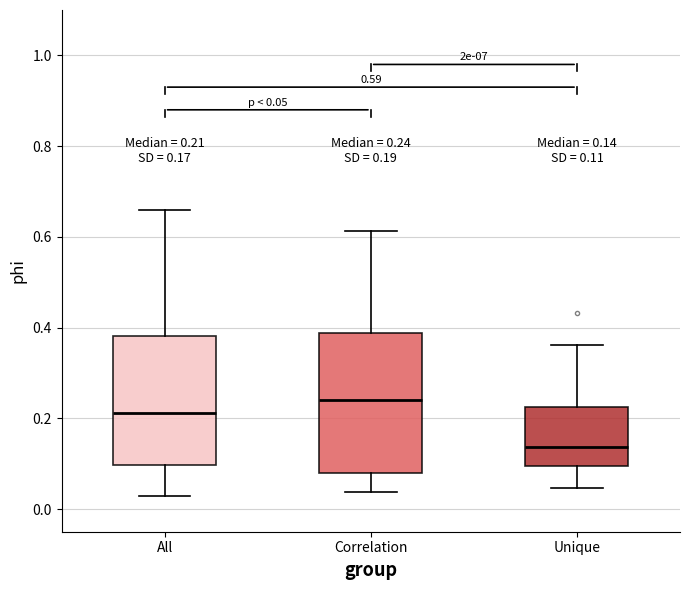

Which box is the tallest, from its lower edge to its upper edge?

Correlation